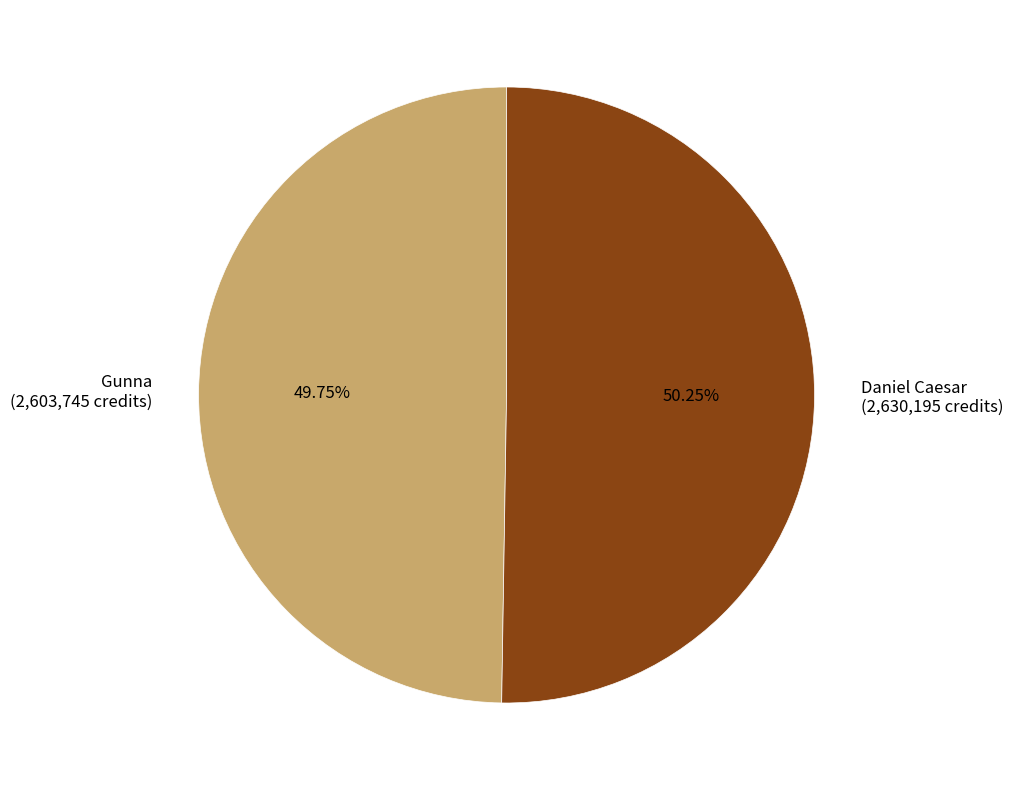

What is the smallest slice in the pie chart?

Gunna